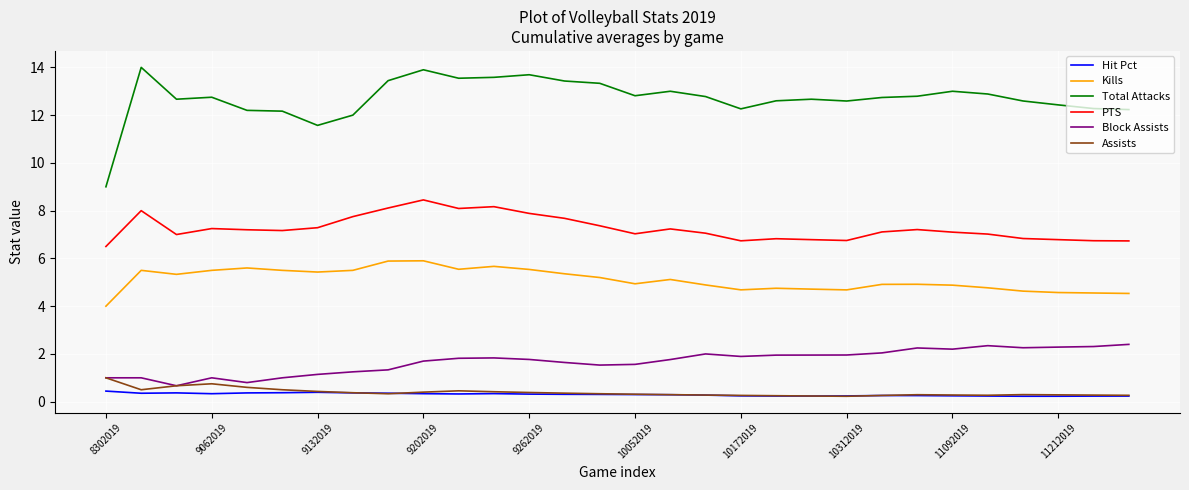

What is the maximum value shown in the chart?

14.0